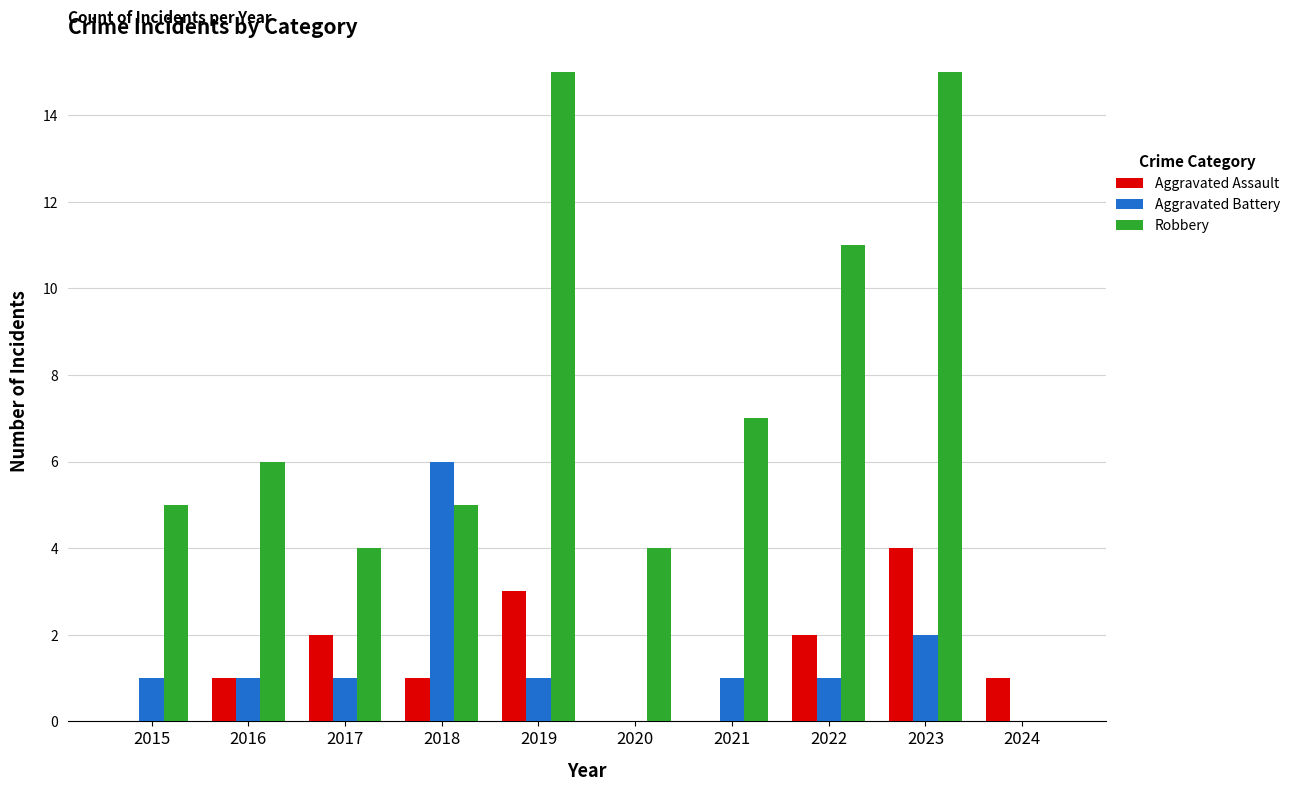

The value of Aggravated Assault at 2017 is 3. True or false?

False